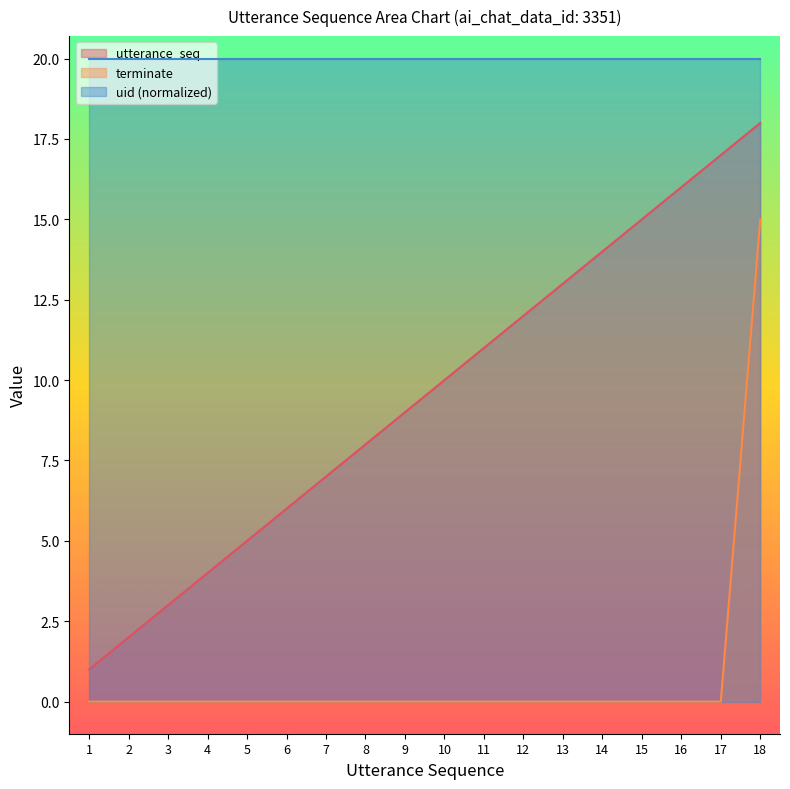

Is the value of utterance_seq at 11 greater than the value of terminate at 8?

Yes